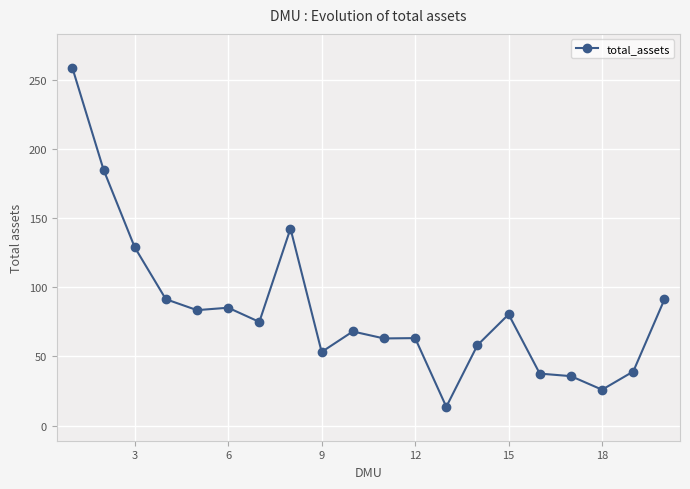

What is the value of the 12th point from the left?

63.3